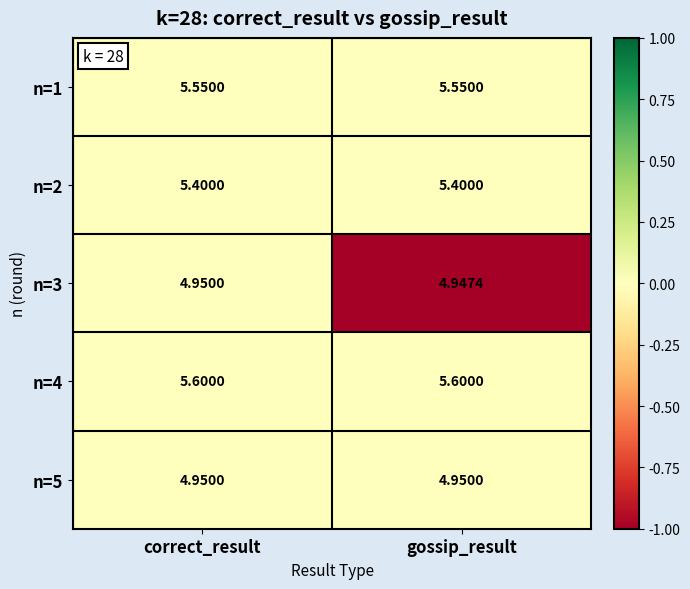

Is the value of n=2 at gossip_result greater than the value of n=4 at correct_result?

No